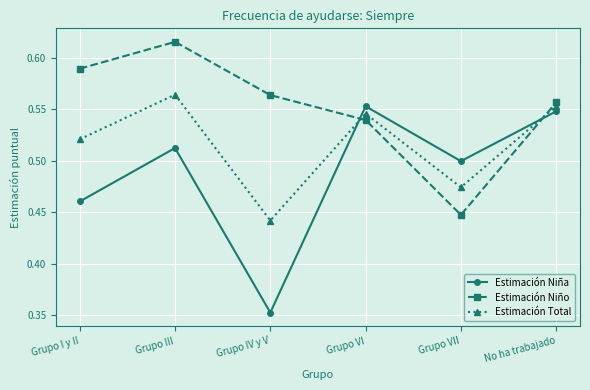

What is the difference between the maximum and minimum values in the Estimación Niña series?

0.2